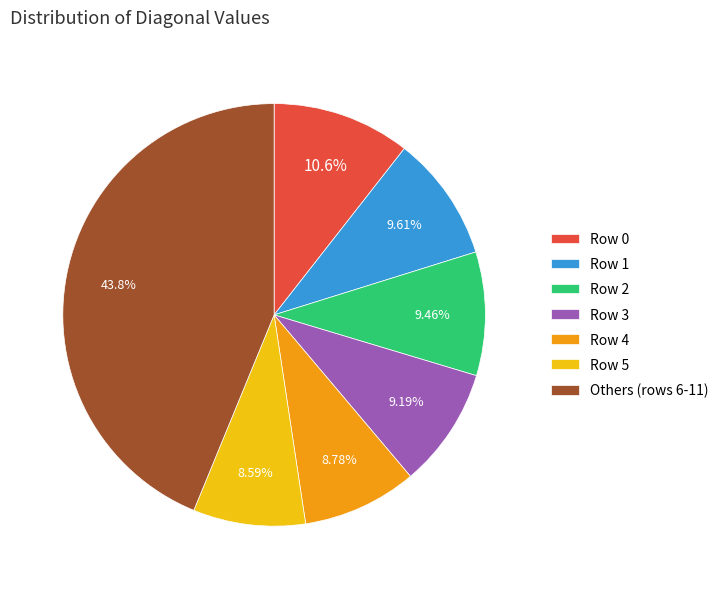

Is there a majority slice in this chart?

No